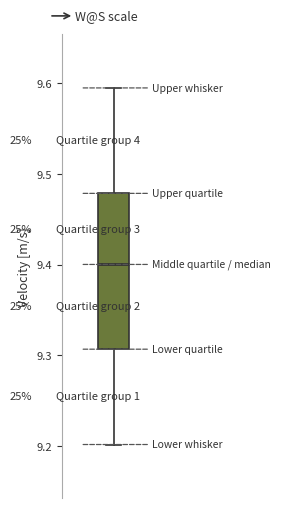

Where does the median line of the box sit on the y-axis? The values are not printed on the chart, so give them approximately, as read against the axis.

9.40